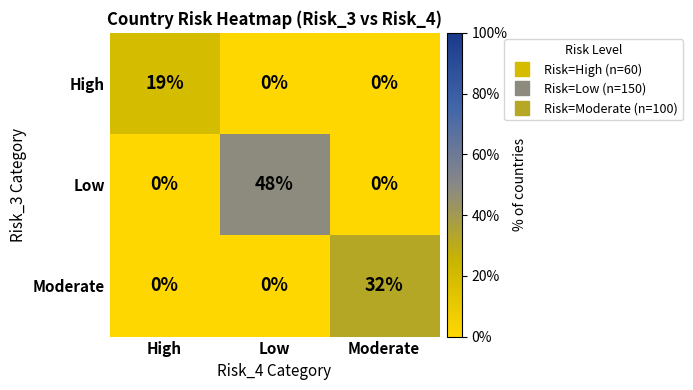

Which series has the largest total across all categories?

Low